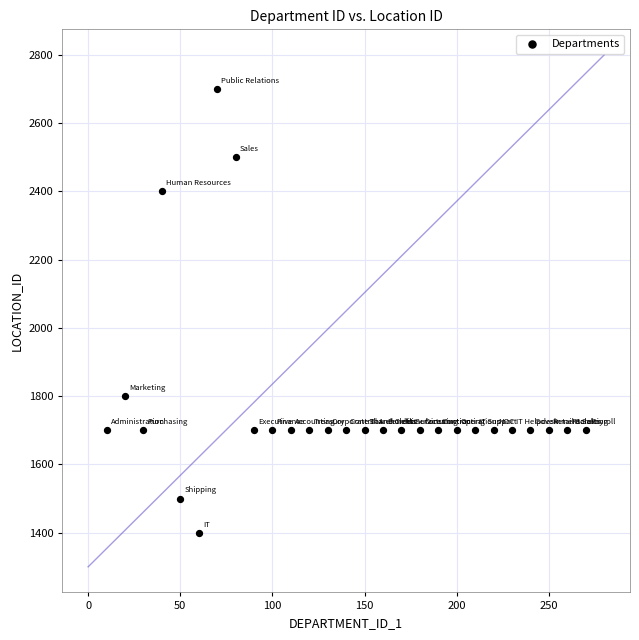

What Y value in the scatter plot is closest to 2050?

1800